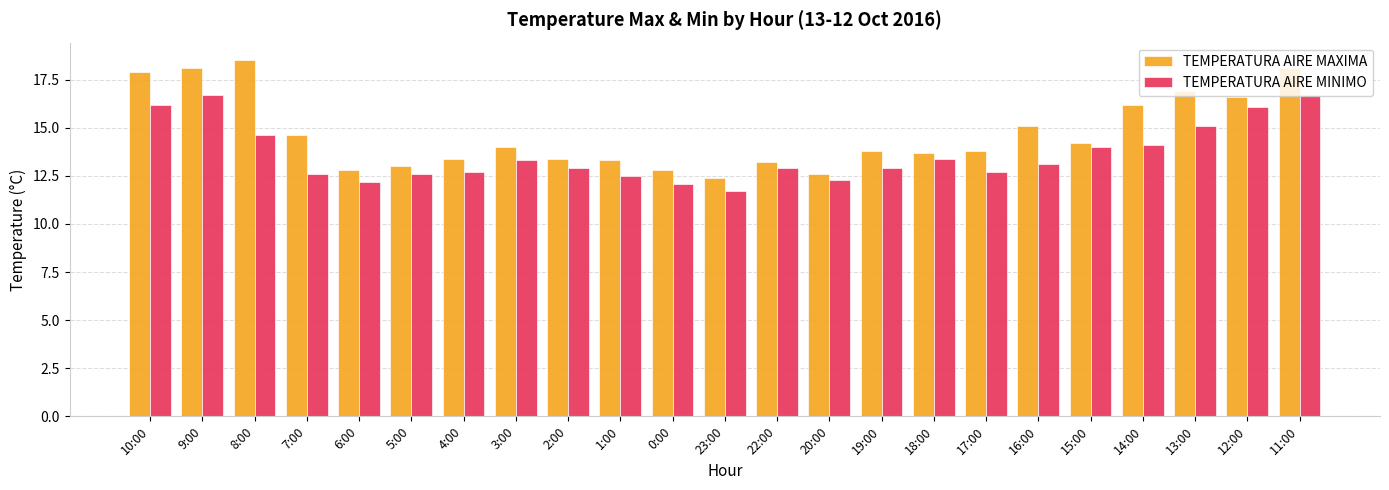

What is the spread (max minus min) of values at 22:00?

0.3